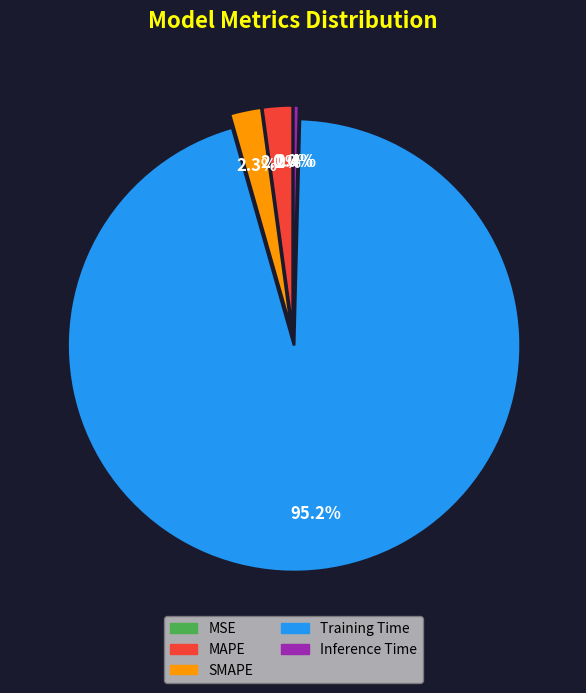

Does any single category account for the majority?

Yes